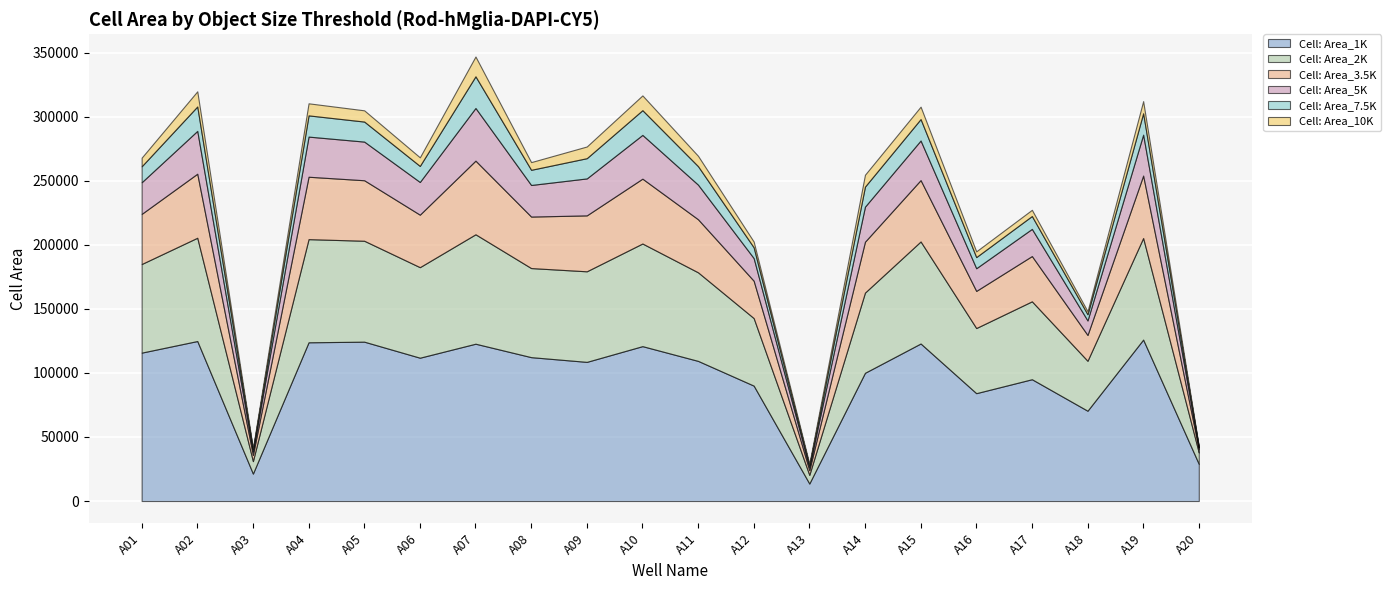

At which category is the sum across all series the highest?

A07